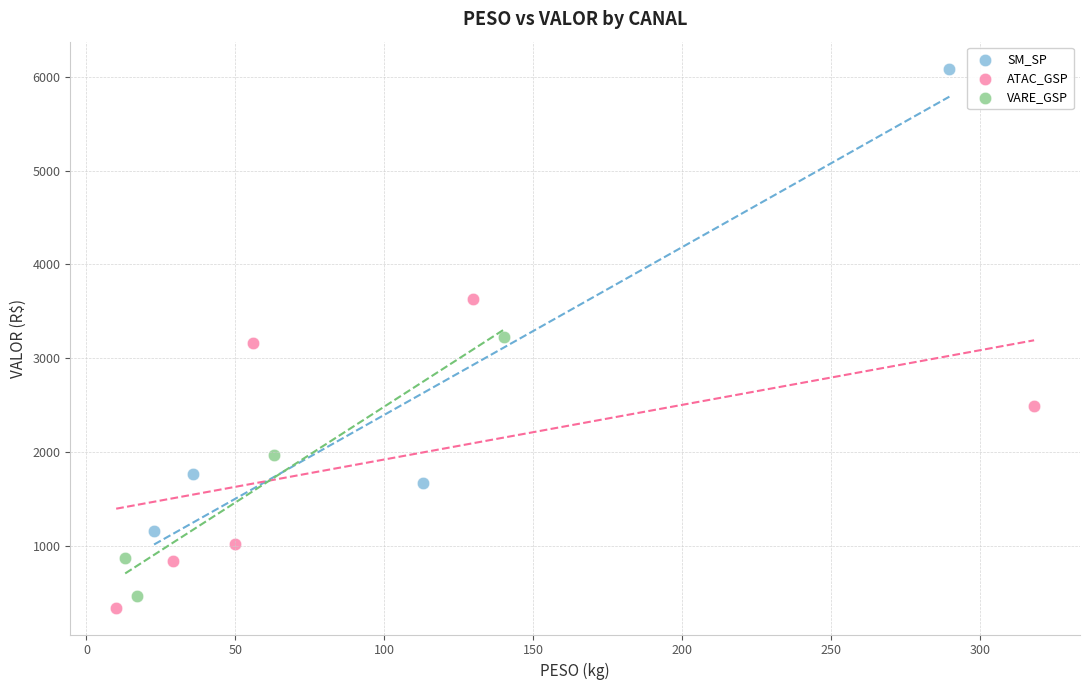

Which series has the largest Y range (max minus min)?

SM_SP